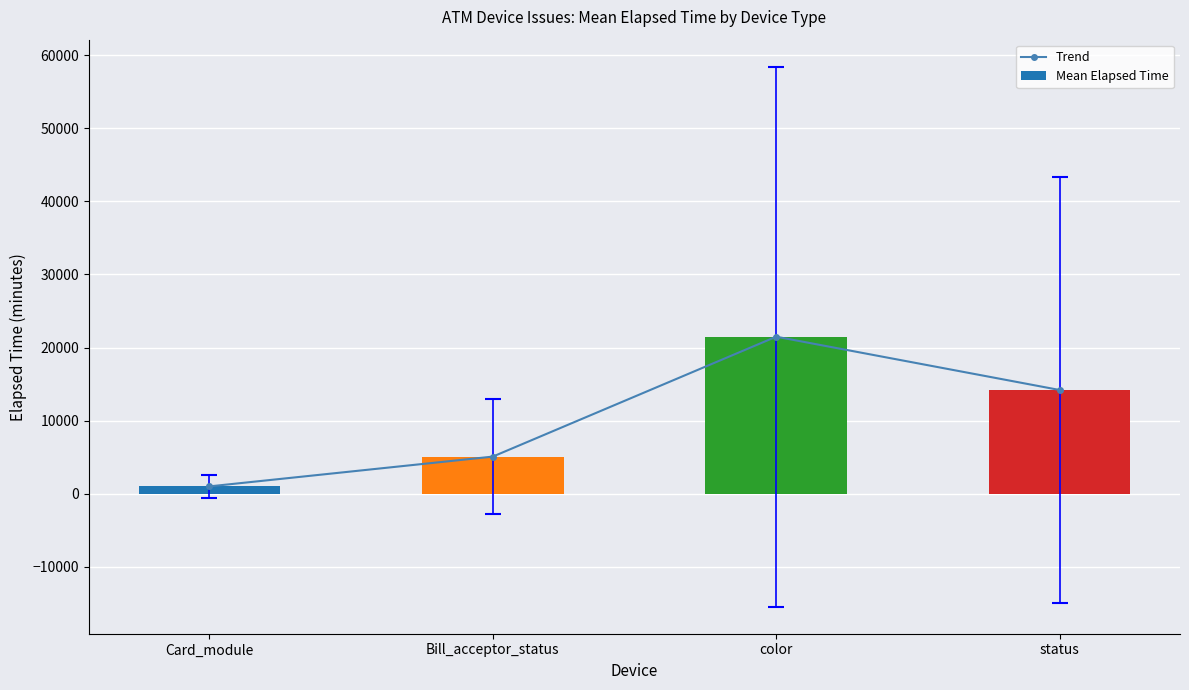

Reading left to right, transcribe all the data shown in this chart.

Trend: Card_module=1005.0	Bill_acceptor_status=5079.0	color=21479.0	status=14190.1
Mean Elapsed Time: Card_module=1005.0	Bill_acceptor_status=5079.0	color=21479.0	status=14190.1